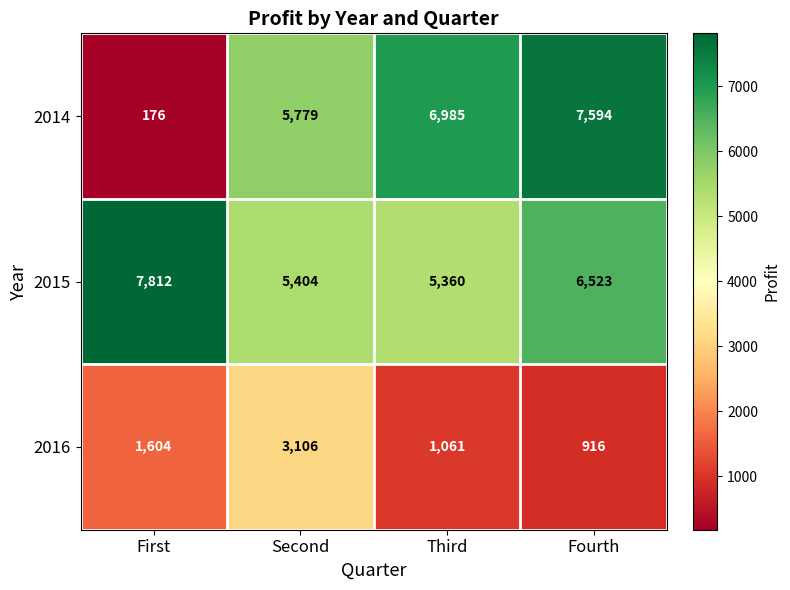

List the series in order of their peak value, lowest first.

2016, 2014, 2015